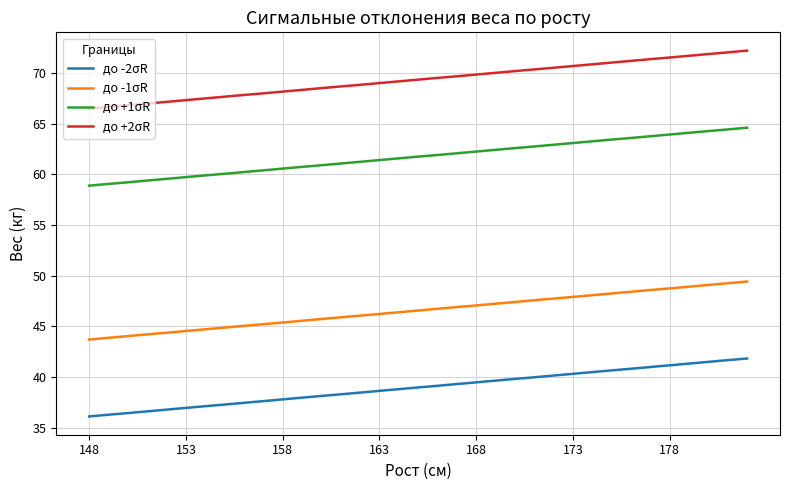

Is this an area chart (filled region under the line)?

No